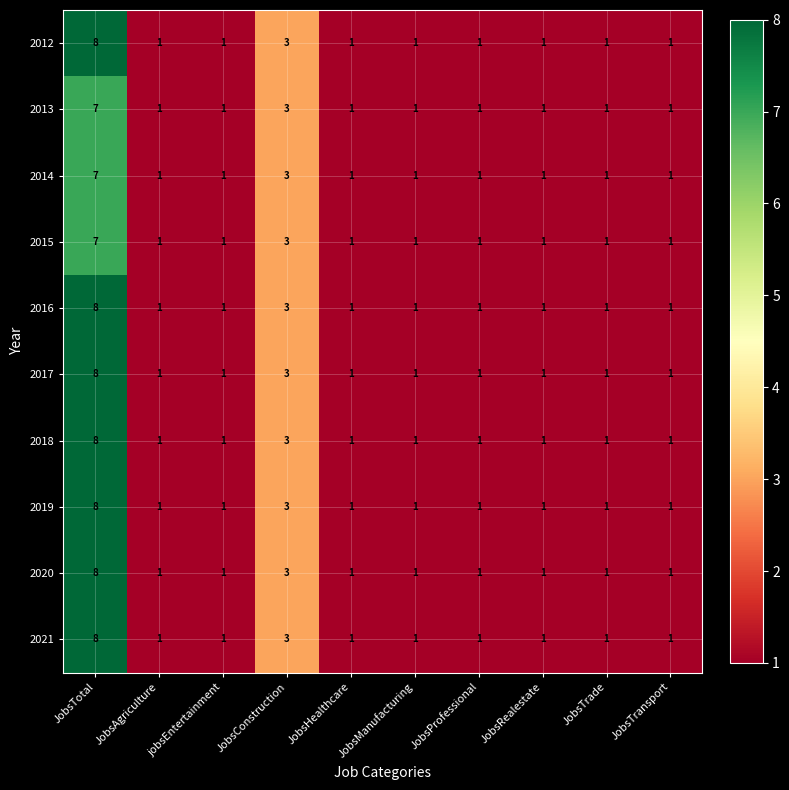

What is the difference between the maximum and minimum values in the 2014 series?

6